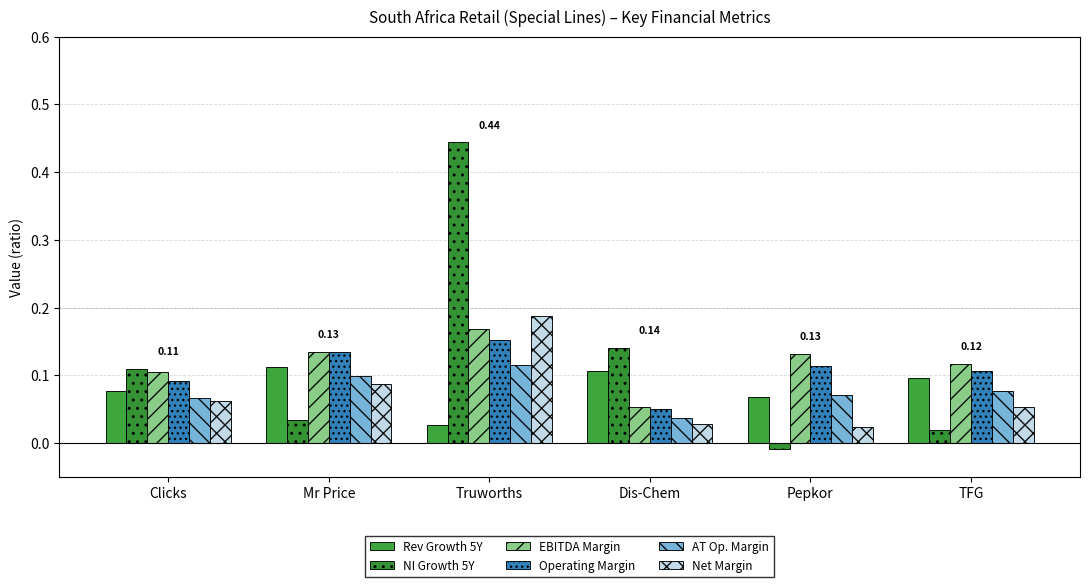

What is the maximum value shown in the chart?

0.4